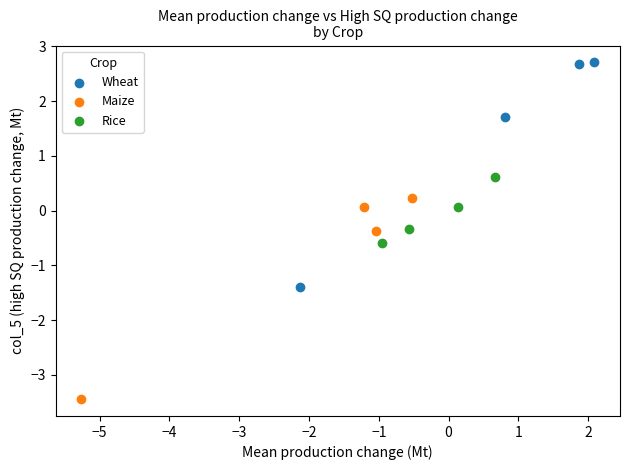

Which series reaches the minimum Y coordinate?

Maize